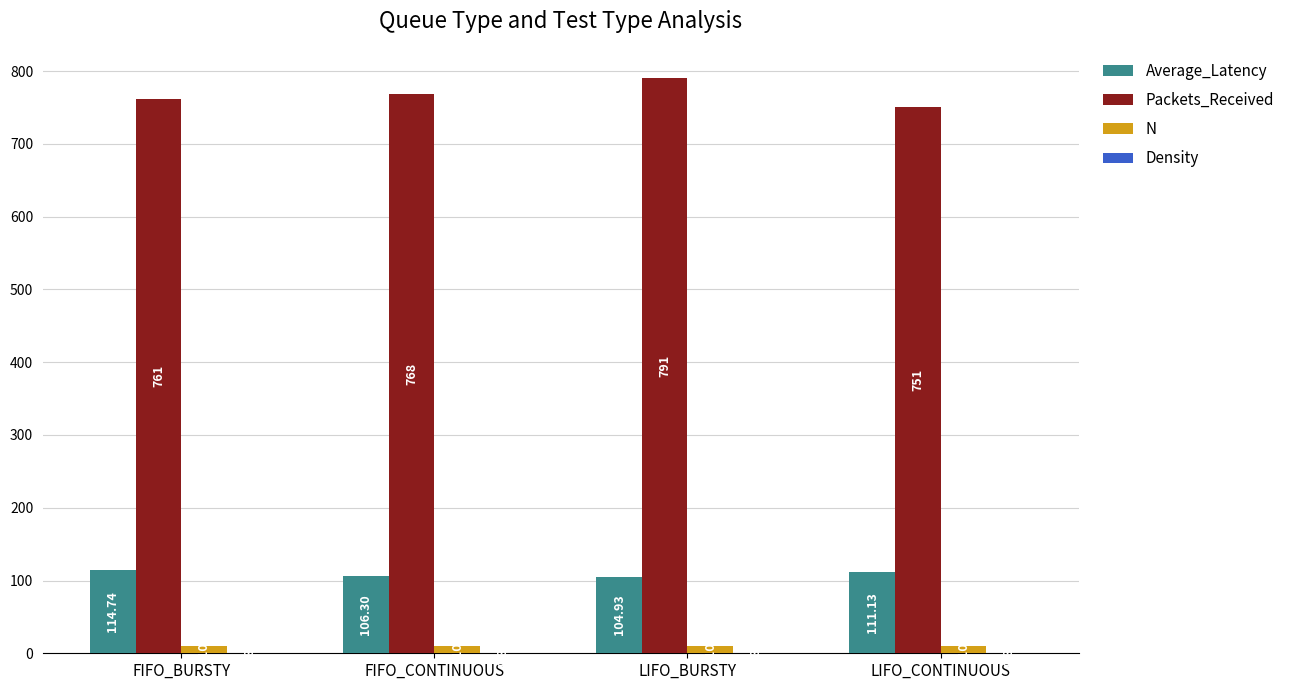

Are the bars grouped side by side (vs. stacked)?

Yes